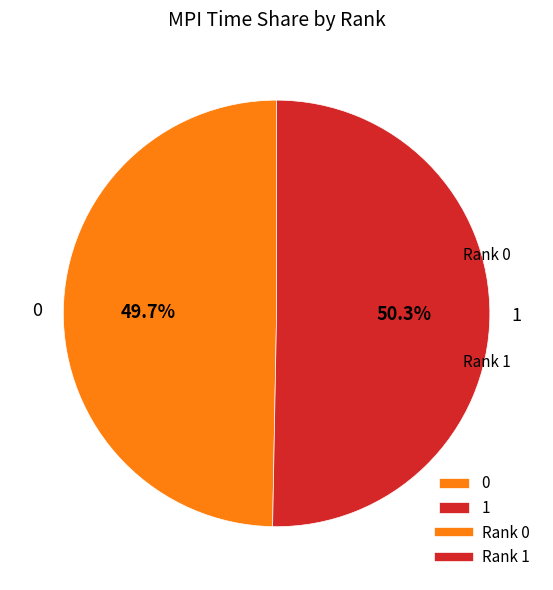

Is it true that 1 is 50% of the pie?

True